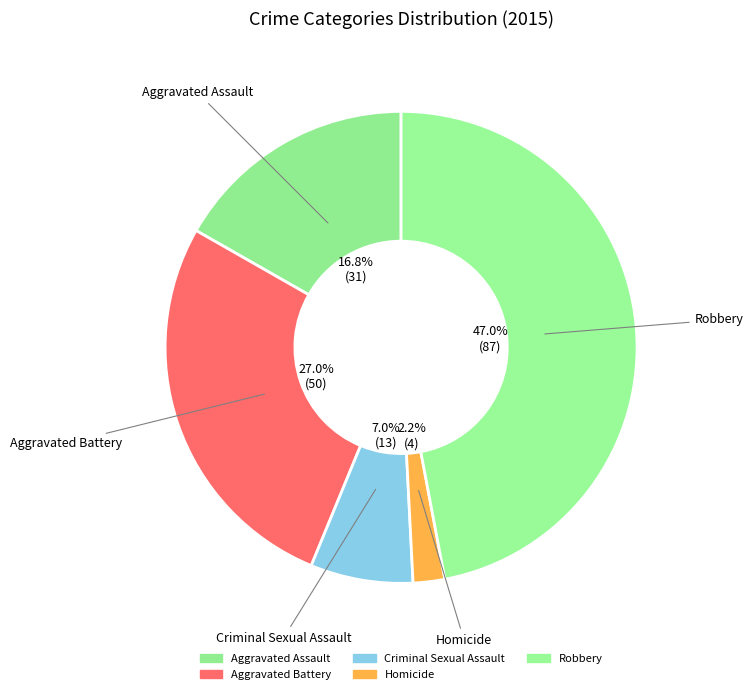

To the nearest percent, what is the difference between the largest and smallest slice percentages?

45%